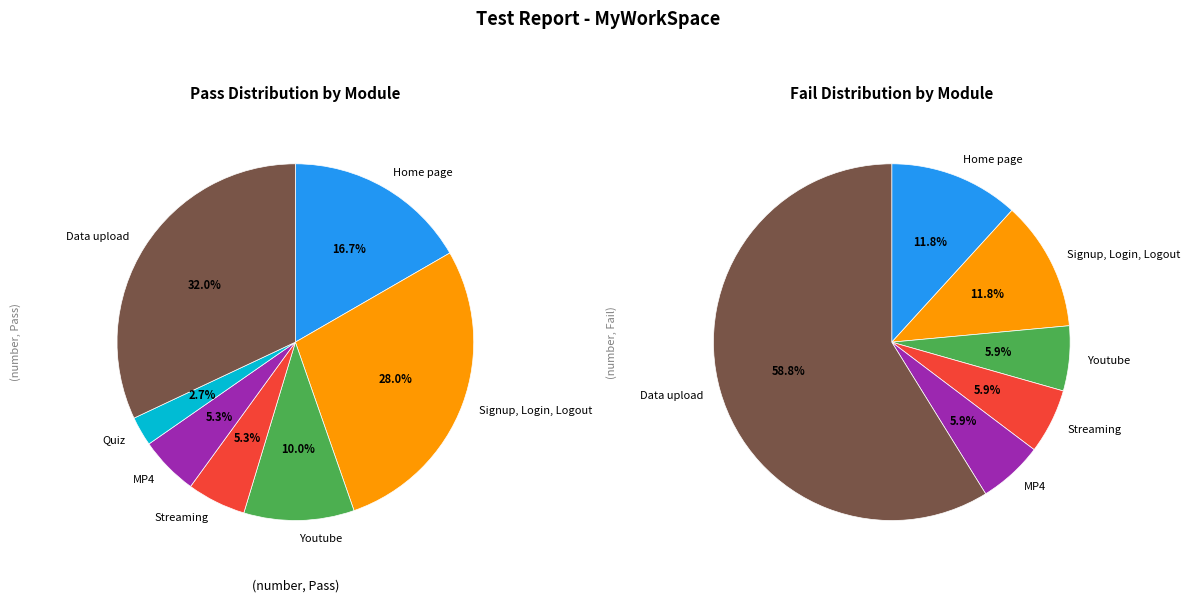

Combined, what portion of the pie is Data upload and Signup, Login, Logout?

60.0%